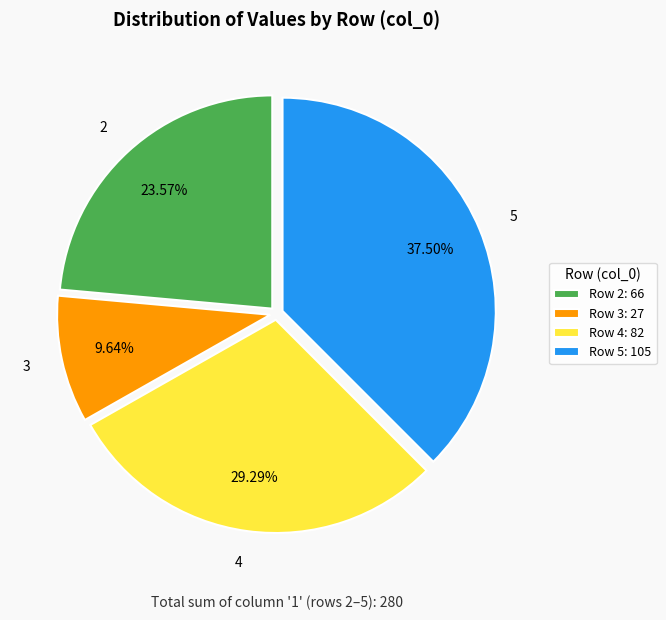

Between 5 and 3, which is larger?

5